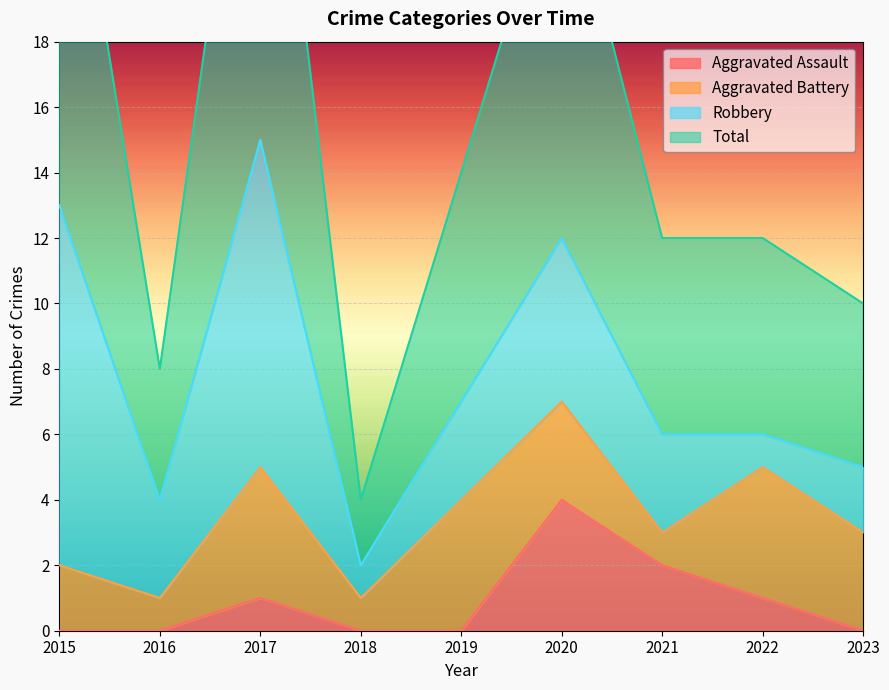

Is it true that Aggravated Assault equals 4 at 2020?

True